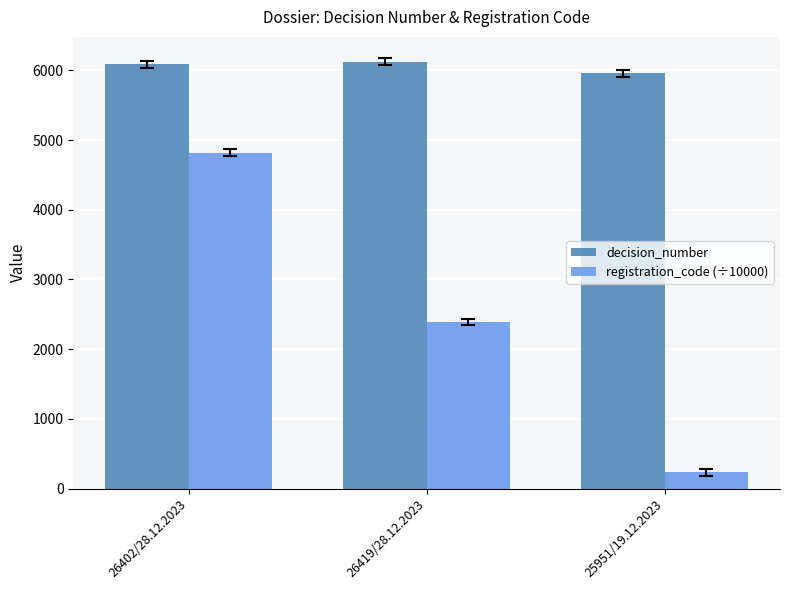

Rank the series by their maximum value, from highest to lowest.

decision_number, registration_code (÷10000)